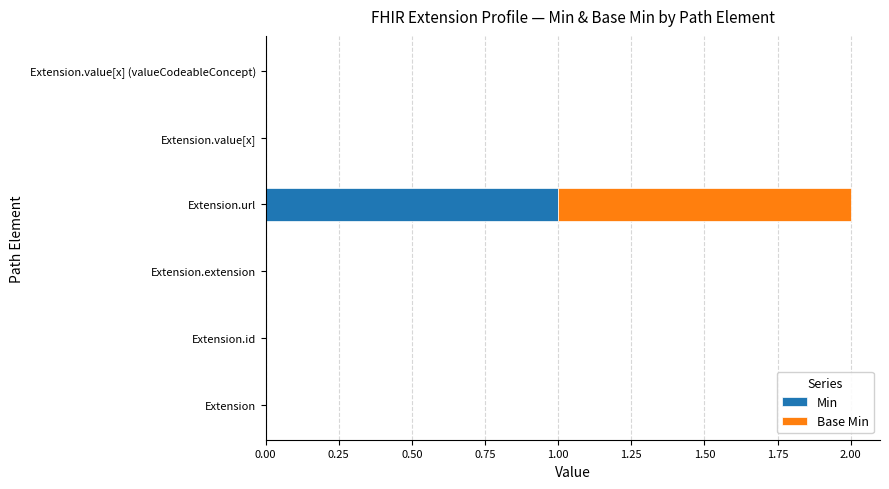

Count the number of data series in this chart.

2